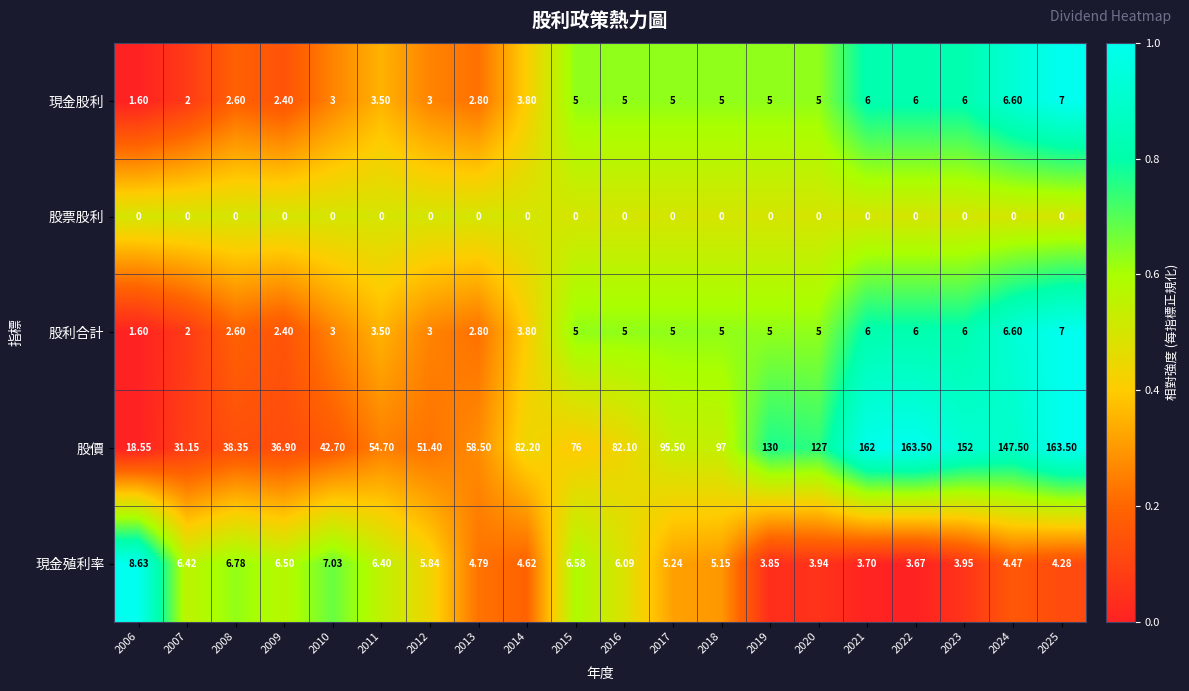

Which series changed the most between 2011 and 2019?

股價